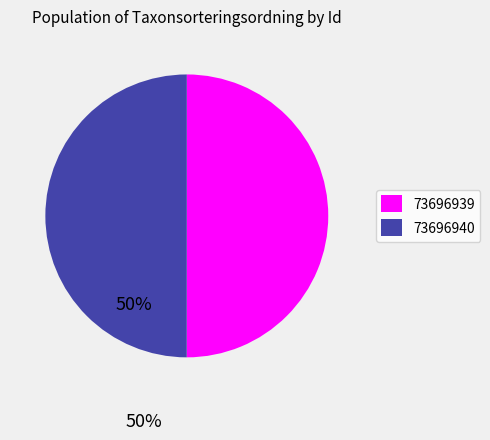

True or false: 73696940 accounts for 63% of the total.

False